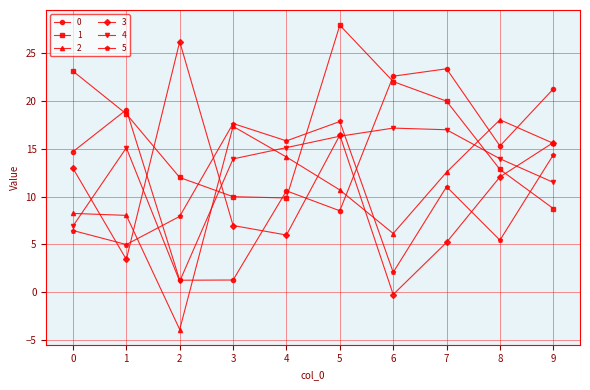

Which series has the largest total across all categories?

1